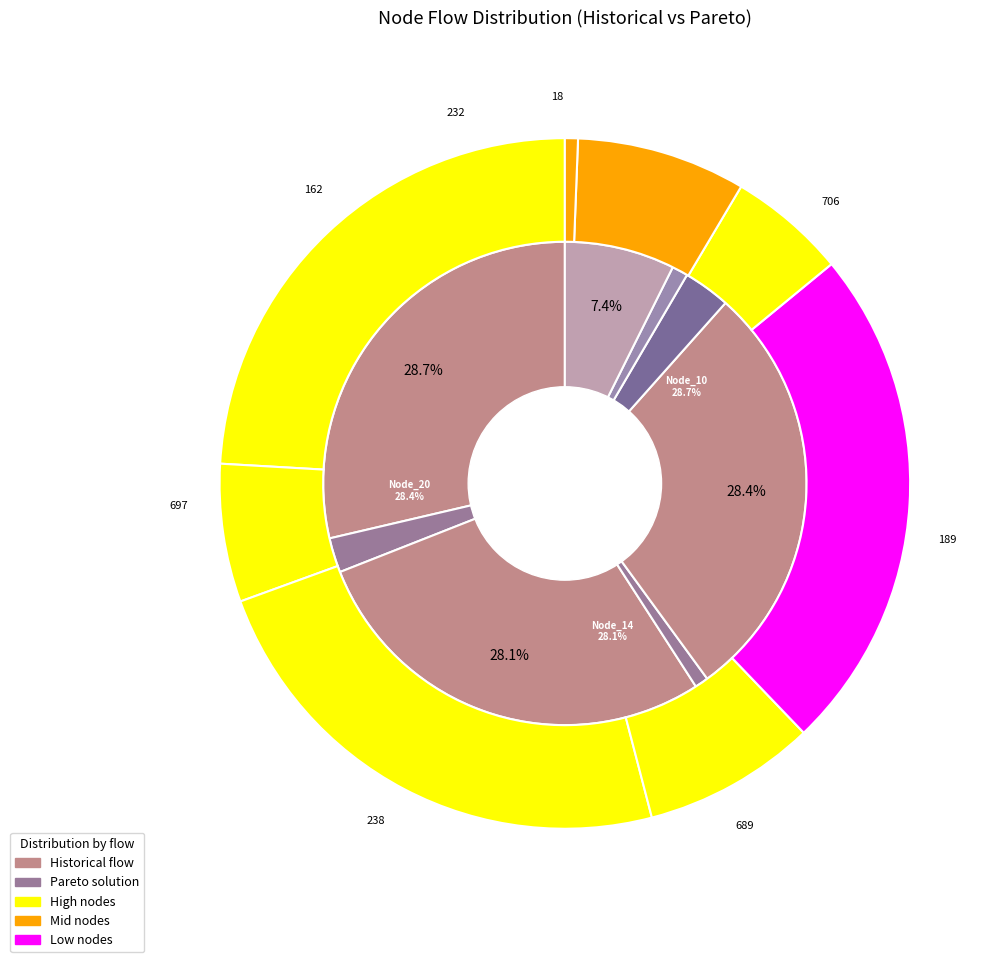

Count the number of slices in the pie.

8